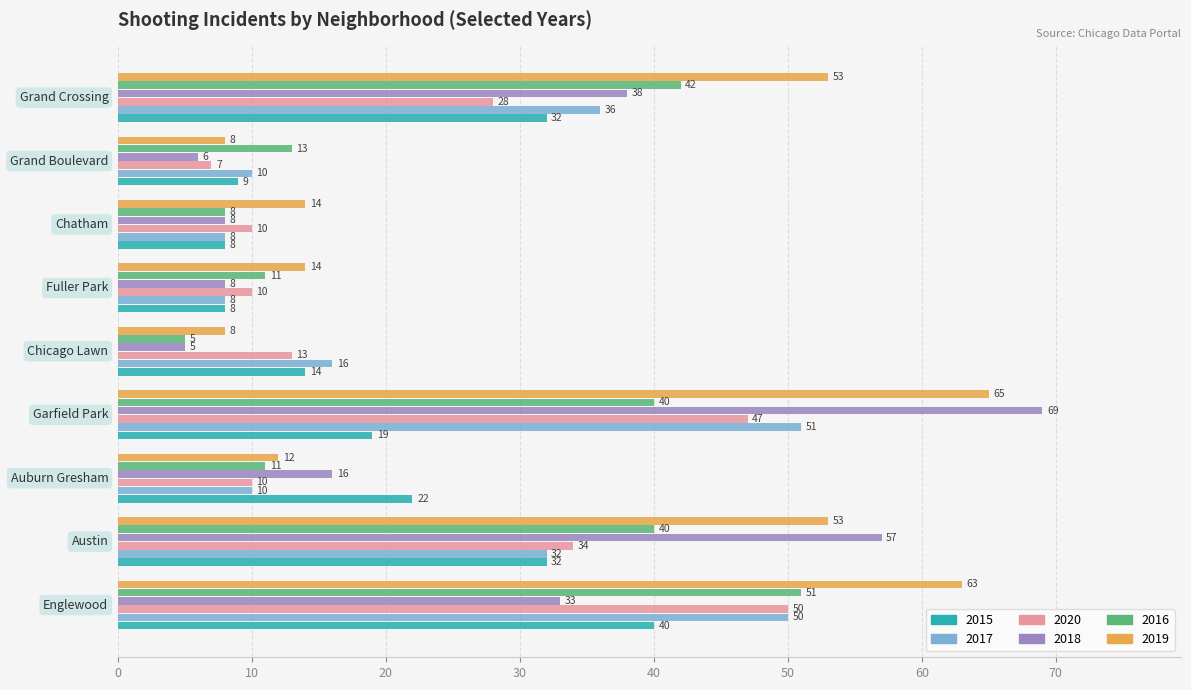

Which series has the largest range (max minus min)?

2018